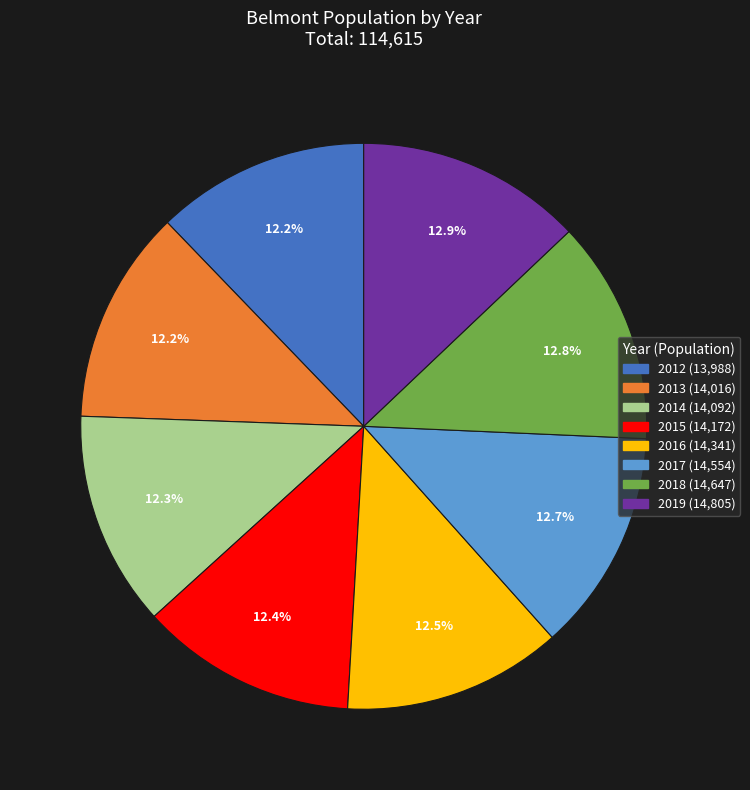

Is it true that 2017 is 4% of the pie?

False